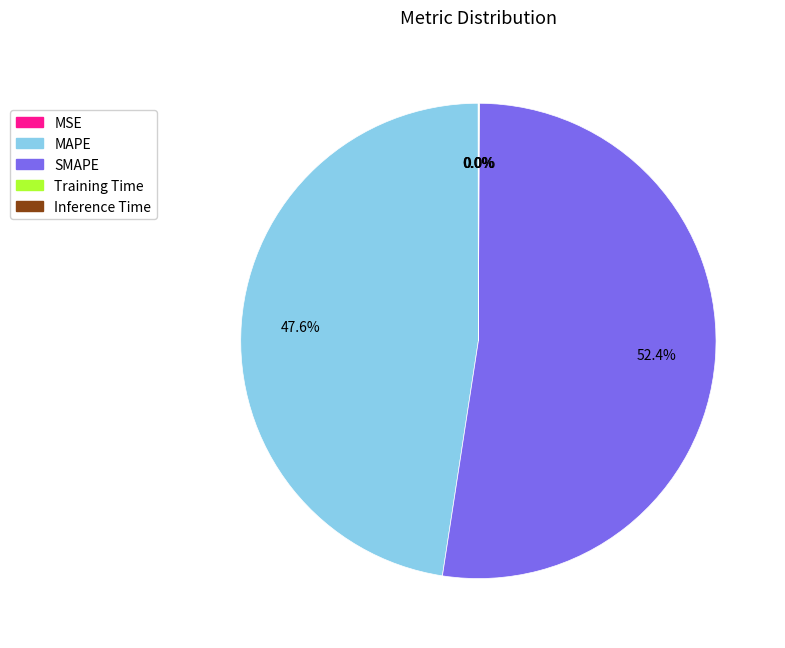

To the nearest percent, what is the difference between the largest and smallest slice percentages?

52%